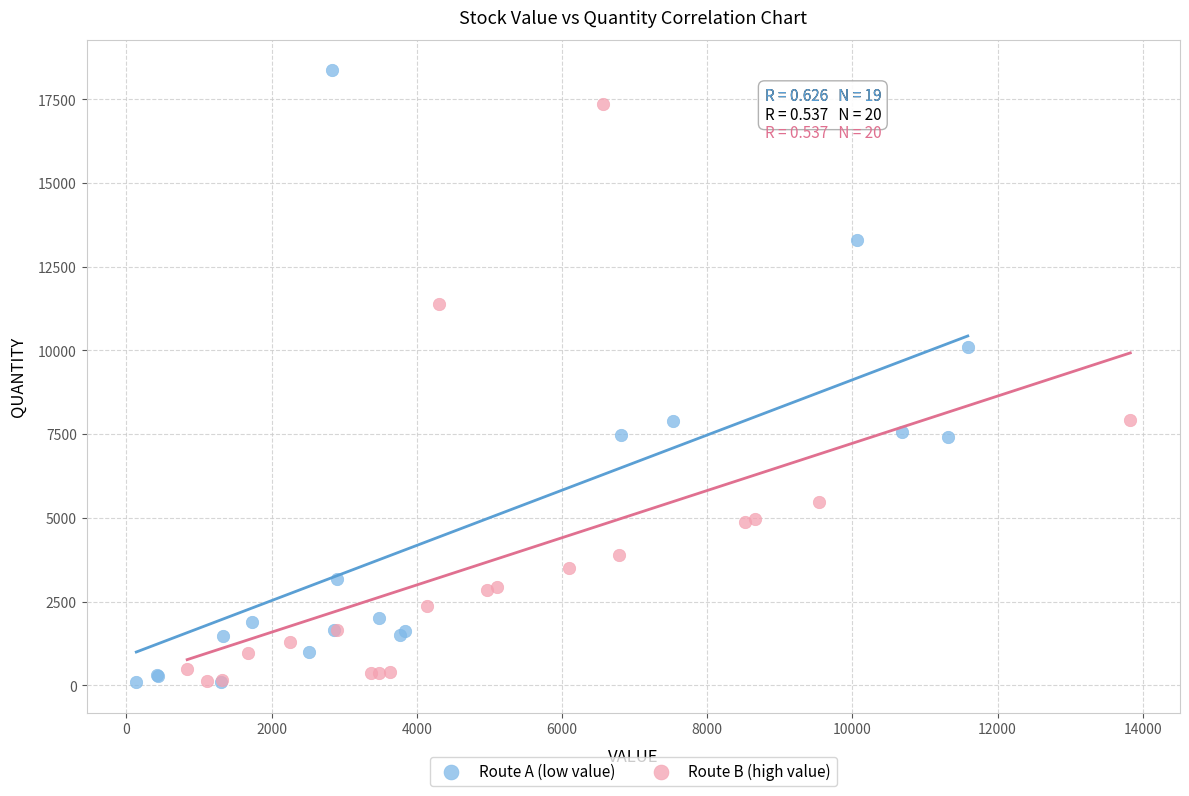

Which series reaches the maximum Y coordinate?

Route A (low value)